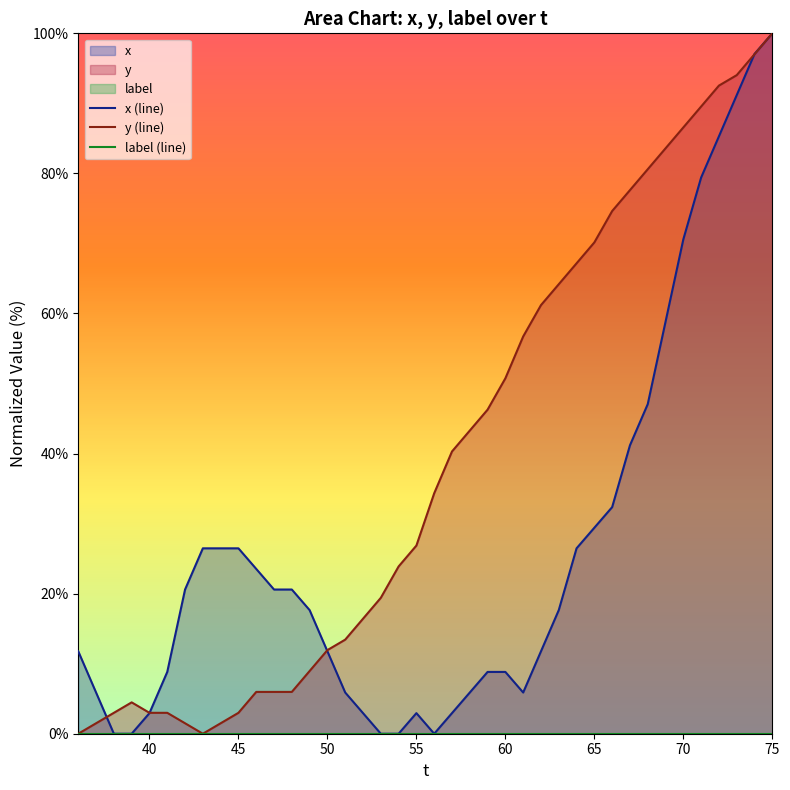

What is the maximum value for y (line)?

100.0